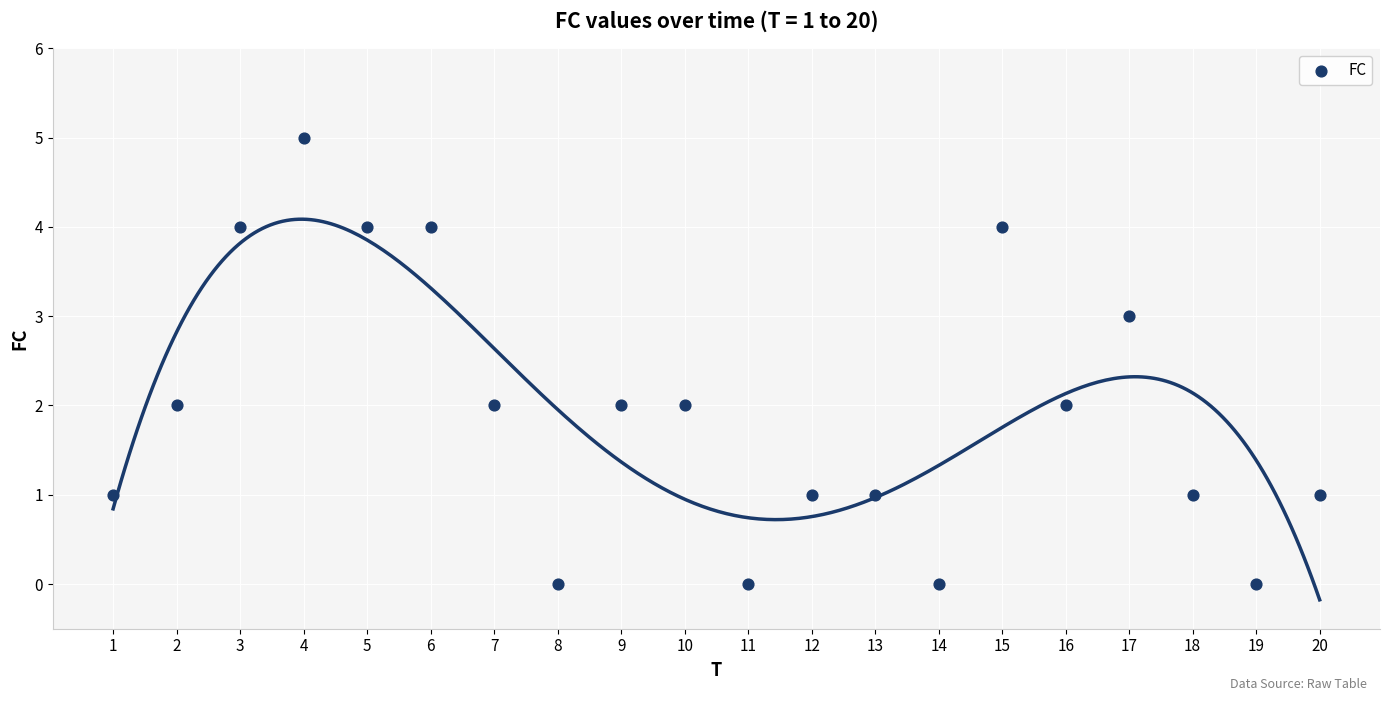

What is the range of Y values (max minus min)?

5